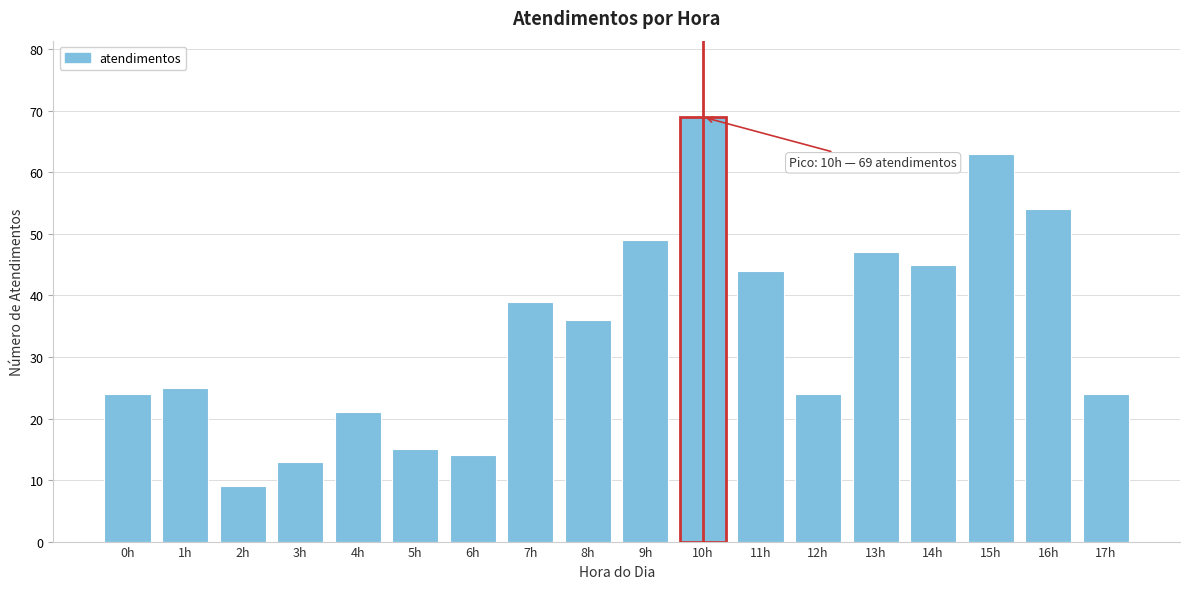

Reading right to left, list all the values displayed in this chart.

17h=24	16h=54	15h=63	14h=45	13h=47	12h=24	11h=44	10h=69	9h=49	8h=36	7h=39	6h=14	5h=15	4h=21	3h=13	2h=9	1h=25	0h=24